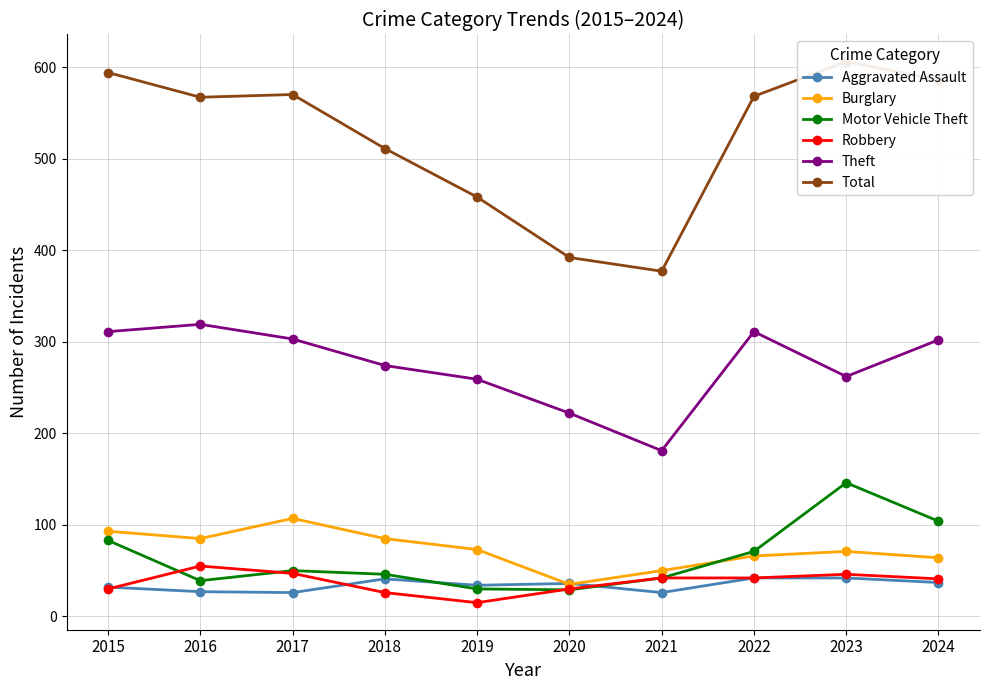

The Burglary series shows 85 at 2016. True or false?

True